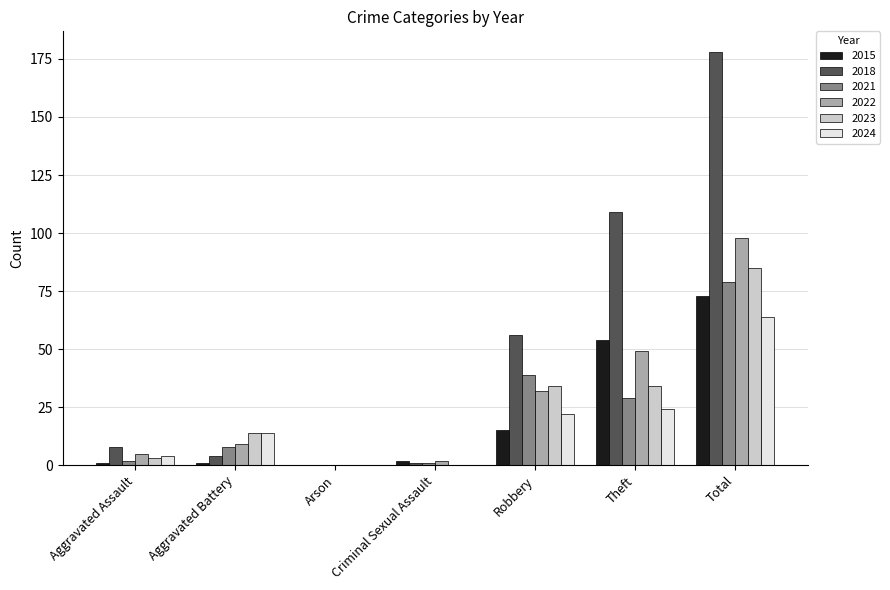

Is it true that 2023 equals 34 at Theft?

True